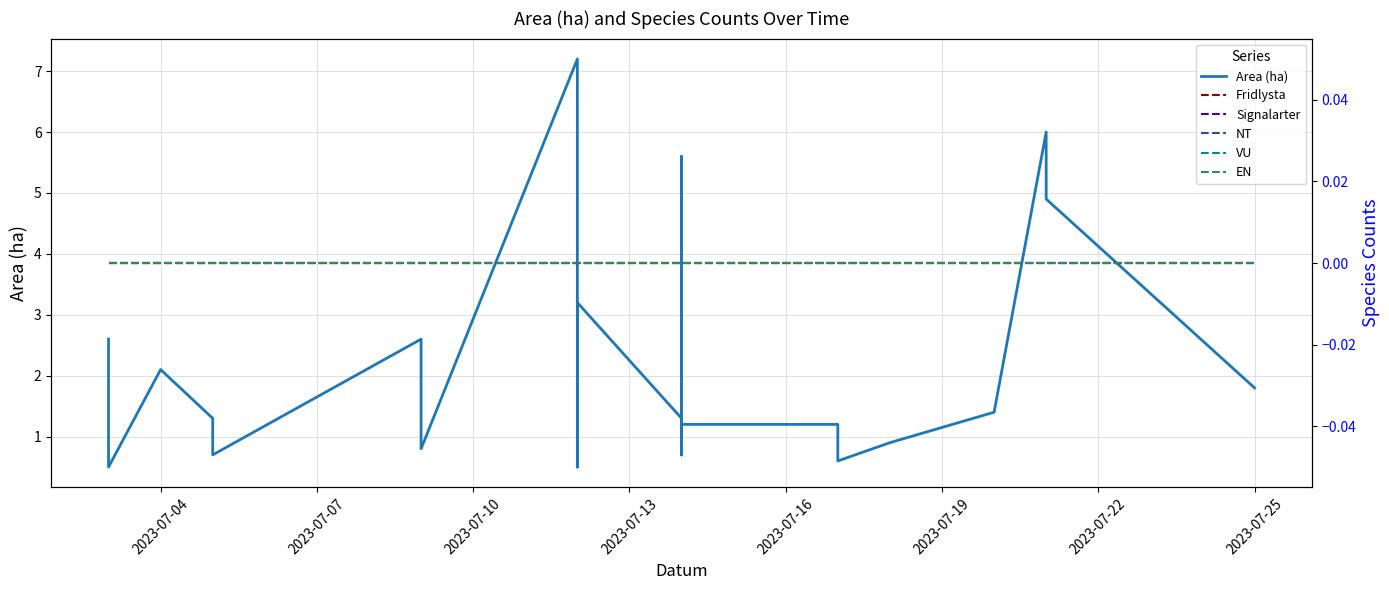

True or false: Signalarter and EN intersect in this chart.

False